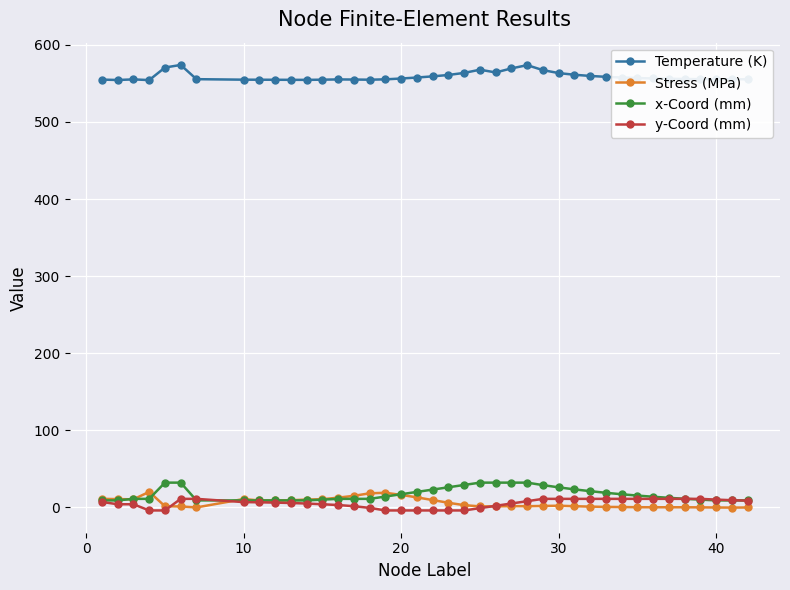

True or false: Temperature (K) and Stress (MPa) cross at least once.

False